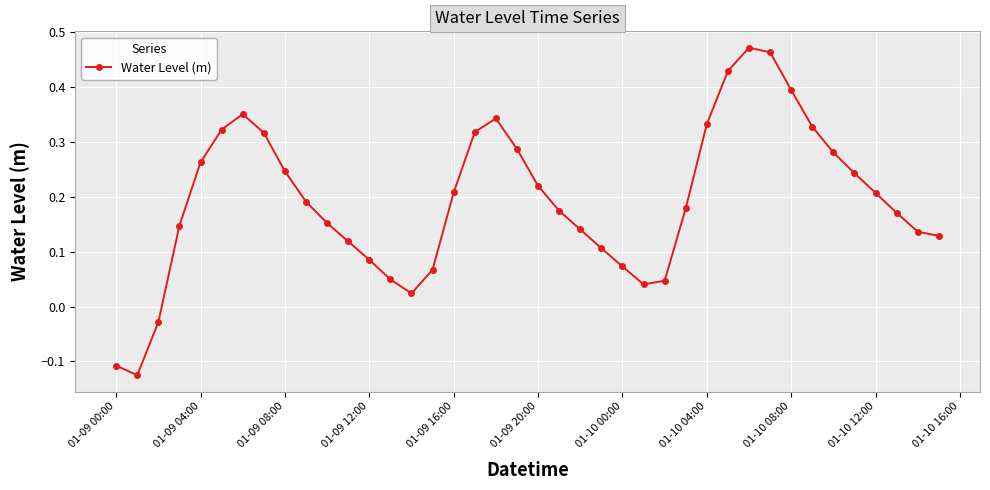

What is the difference between the maximum and minimum values?

0.6